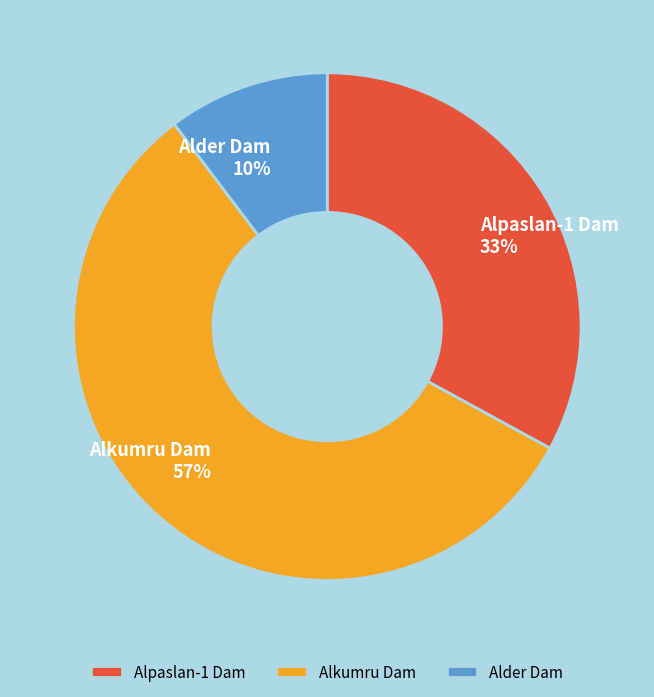

Between Alkumru Dam and Alpaslan-1 Dam, which is larger?

Alkumru Dam